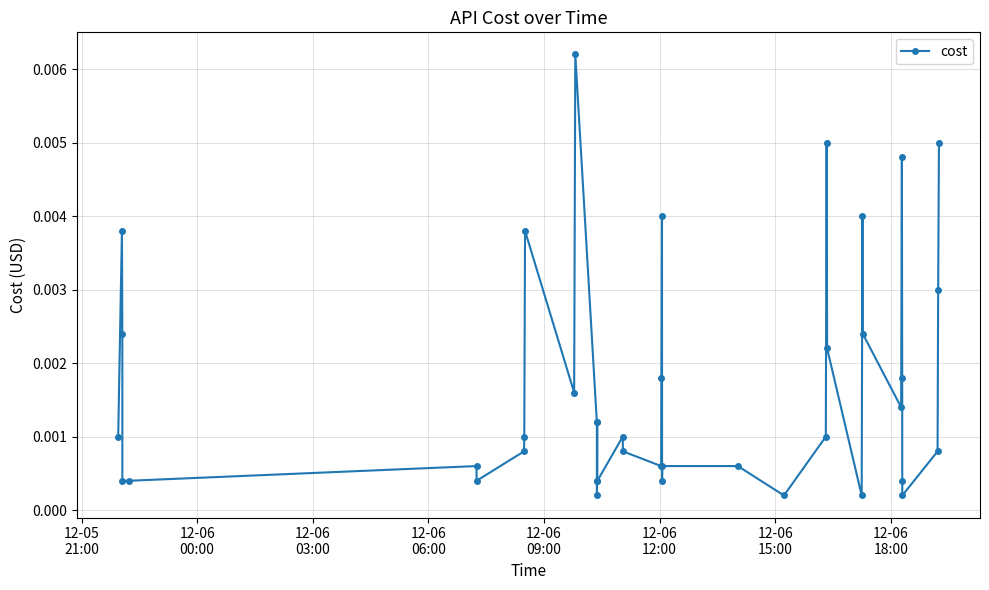

True or false: the data has more than 0 interior local peaks.

True